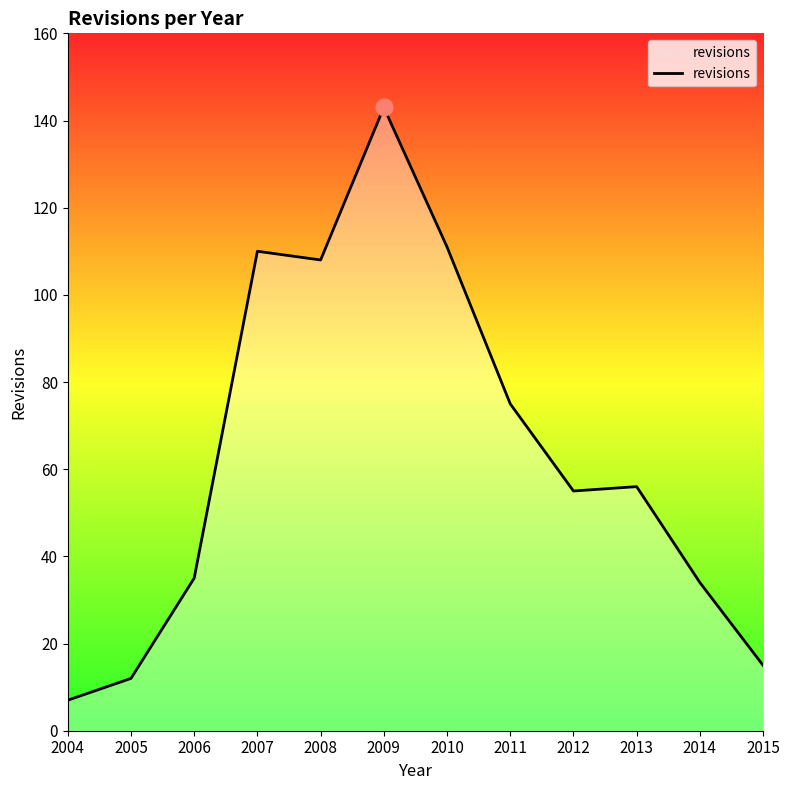

What is the smallest value displayed?

7